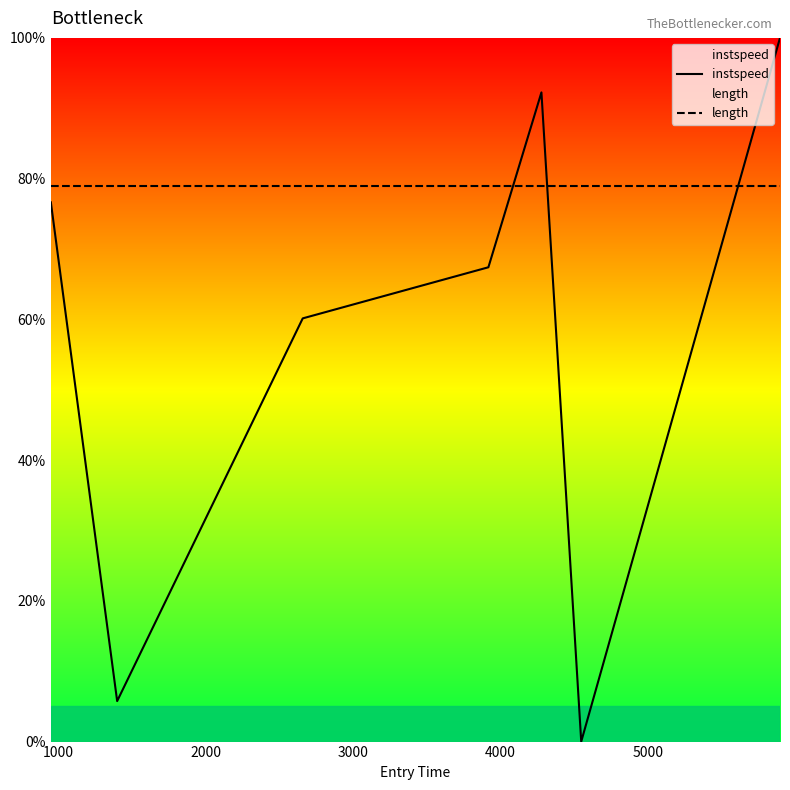

What is the maximum value shown in the chart?

100.0